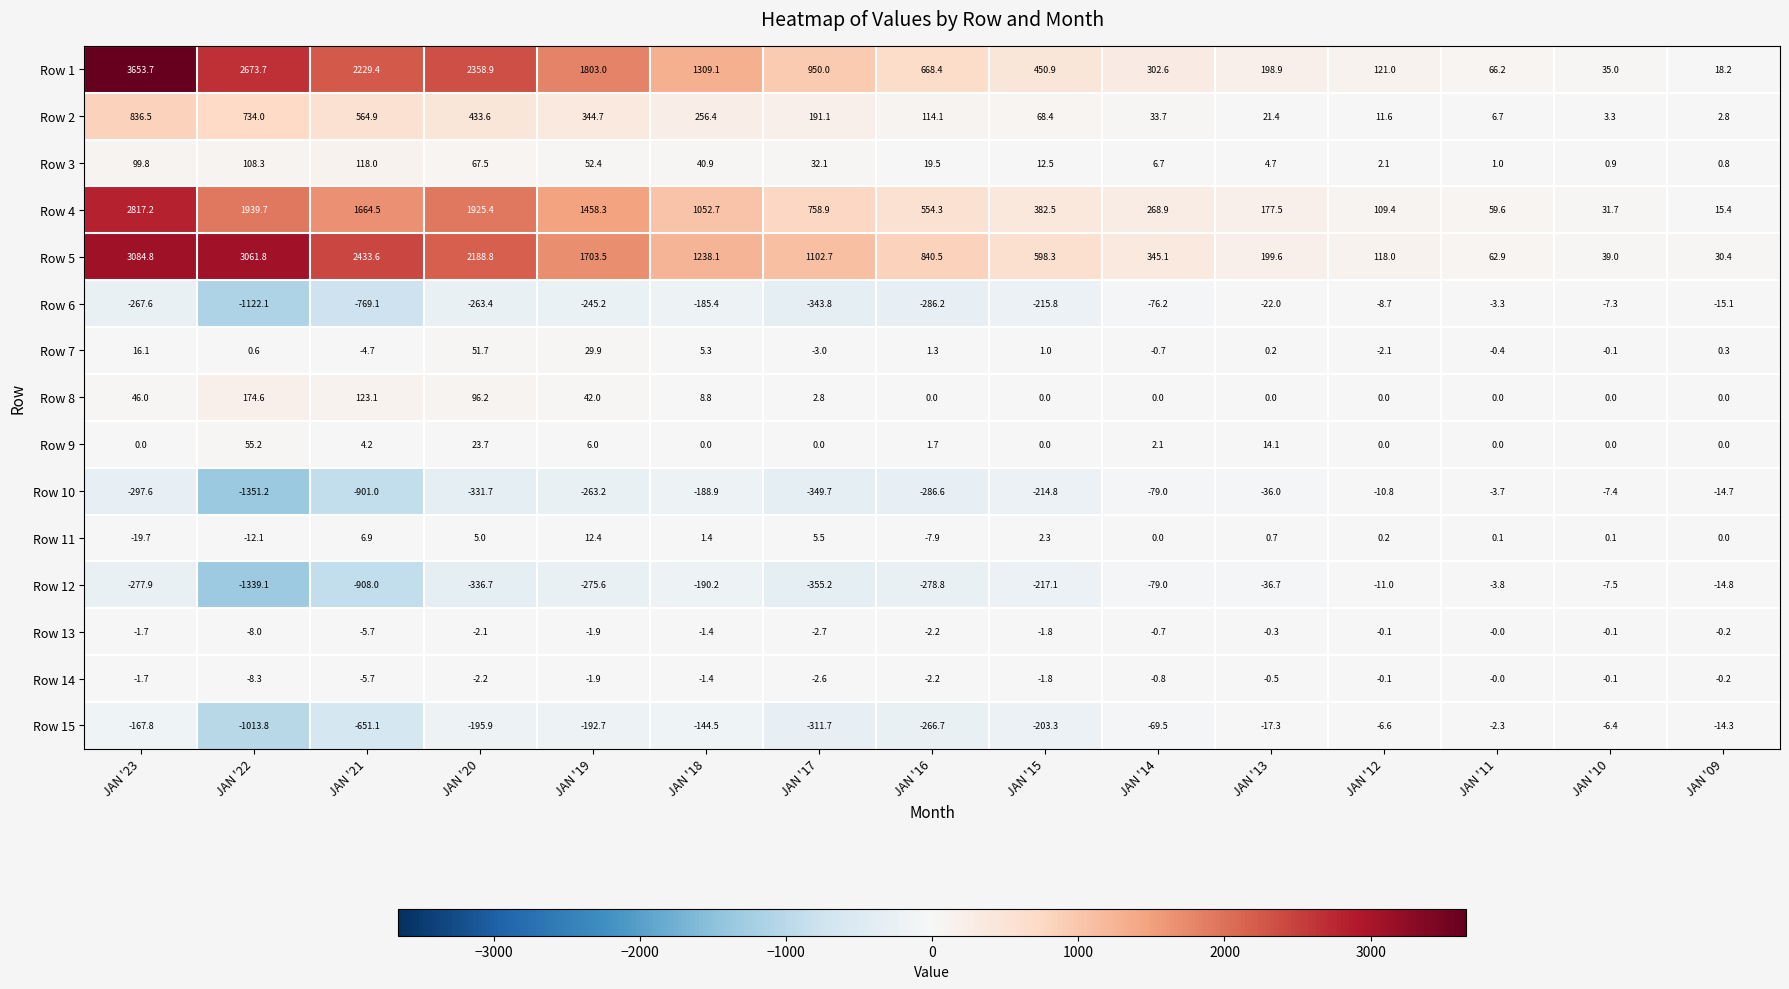

Where is Row 1 nearest to the value 1835?

JAN '19